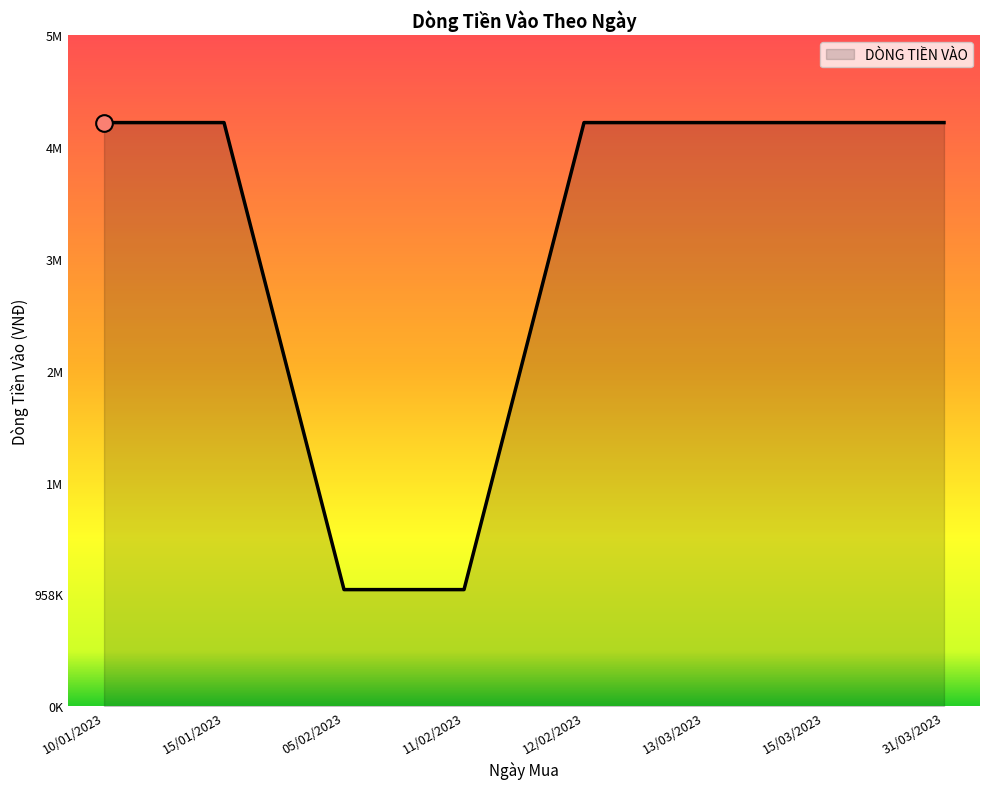

At which label is the value closest to 3000000?

10/01/2023